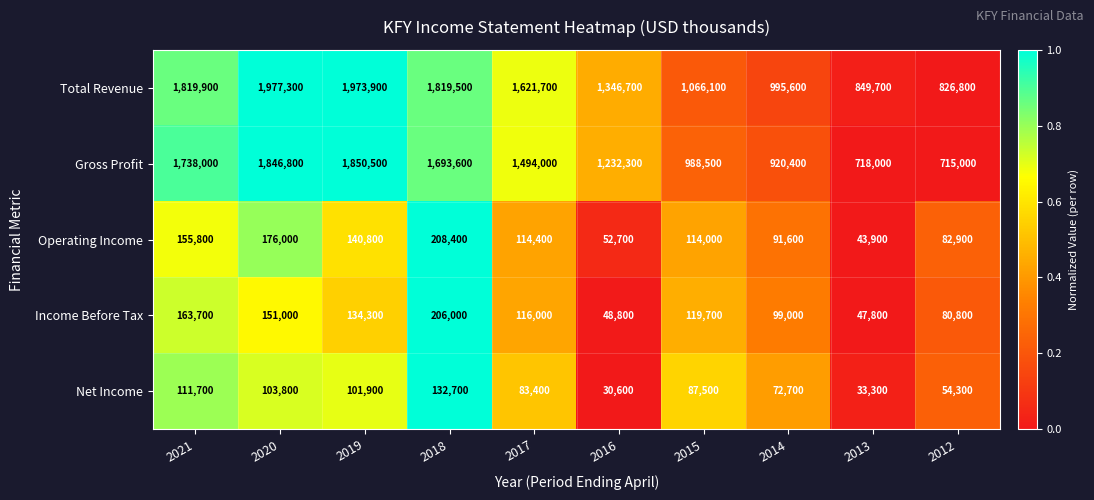

True or false: Operating Income has a value of 208400 at 2018.

True